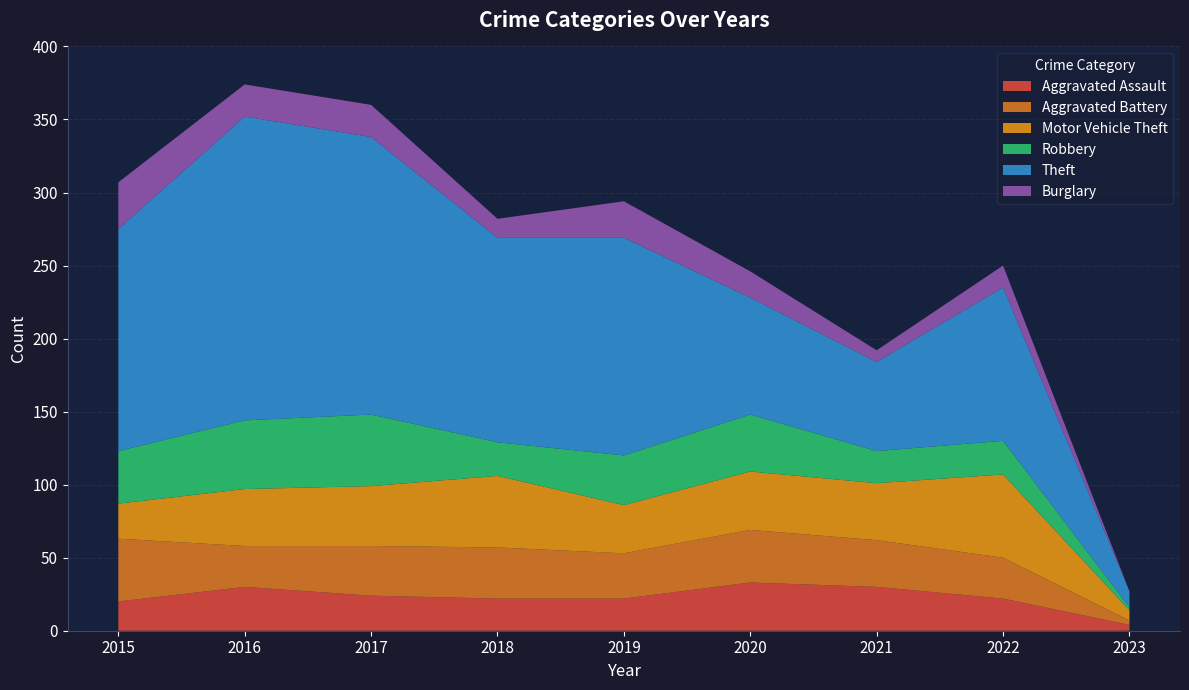

Reading left to right, what are all the values shown in this chart?

Aggravated Assault: 2015=20	2016=30	2017=24	2018=22	2019=22	2020=33	2021=30	2022=22	2023=4
Aggravated Battery: 2015=43	2016=28	2017=34	2018=35	2019=31	2020=36	2021=32	2022=28	2023=3
Motor Vehicle Theft: 2015=24	2016=39	2017=41	2018=49	2019=33	2020=40	2021=39	2022=57	2023=7
Robbery: 2015=36	2016=47	2017=49	2018=23	2019=34	2020=39	2021=22	2022=23	2023=2
Theft: 2015=152	2016=208	2017=190	2018=140	2019=149	2020=80	2021=61	2022=105	2023=11
Burglary: 2015=32	2016=22	2017=22	2018=13	2019=25	2020=18	2021=8	2022=15	2023=0